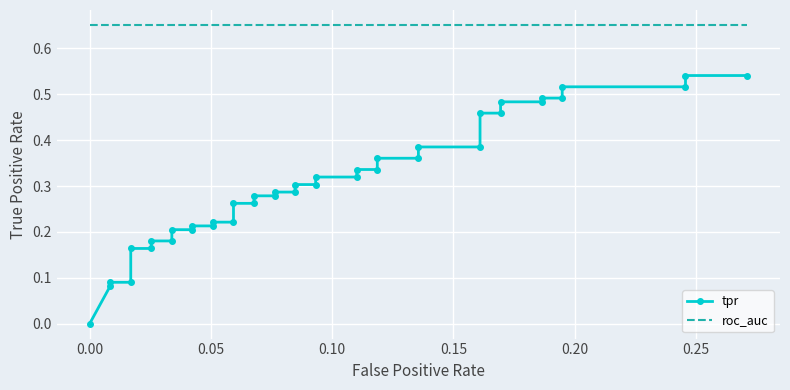

True or false: roc_auc has more than 0 points higher than both neighbors.

False